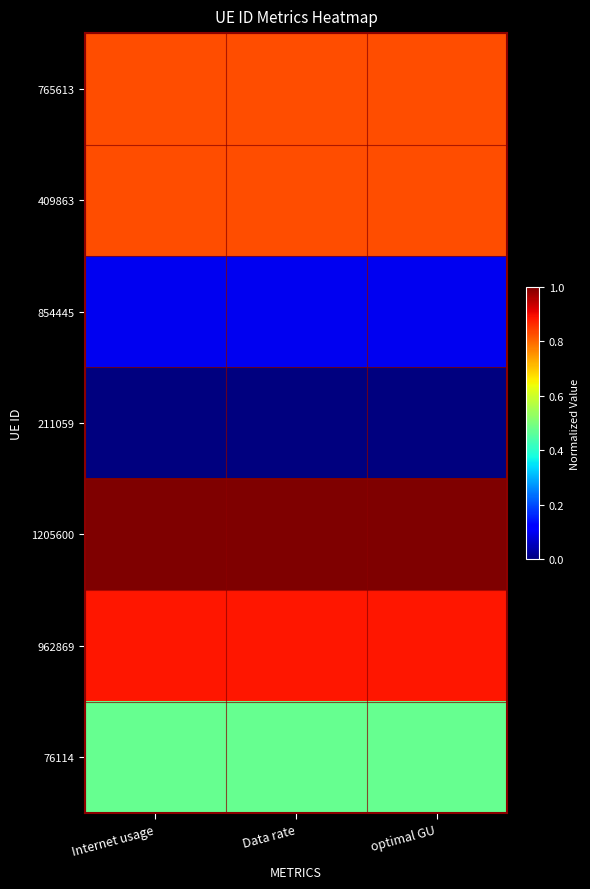

Reading left to right, transcribe all the data shown in this chart.

765613: Internet usage=0.8	Data rate=0.8	optimal GU=0.8
409863: Internet usage=0.8	Data rate=0.8	optimal GU=0.8
854445: Internet usage=0.1	Data rate=0.1	optimal GU=0.1
211059: Internet usage=0.0	Data rate=0.0	optimal GU=0.0
1205600: Internet usage=1.0	Data rate=1.0	optimal GU=1.0
962869: Internet usage=0.9	Data rate=0.9	optimal GU=0.9
76114: Internet usage=0.5	Data rate=0.5	optimal GU=0.5